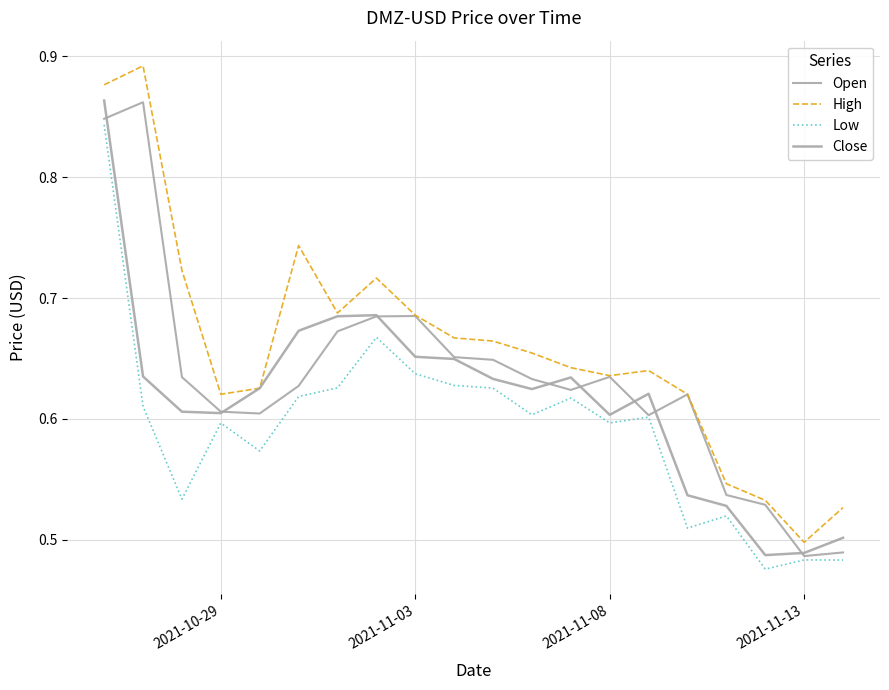

How many lines are shown in the chart?

4